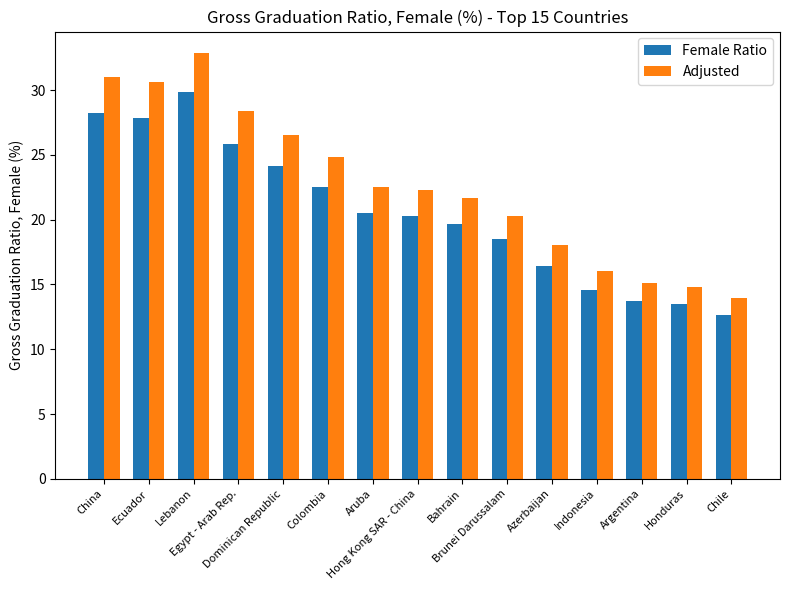

What is the difference between the second highest and second lowest values in the Female Ratio series?

14.7